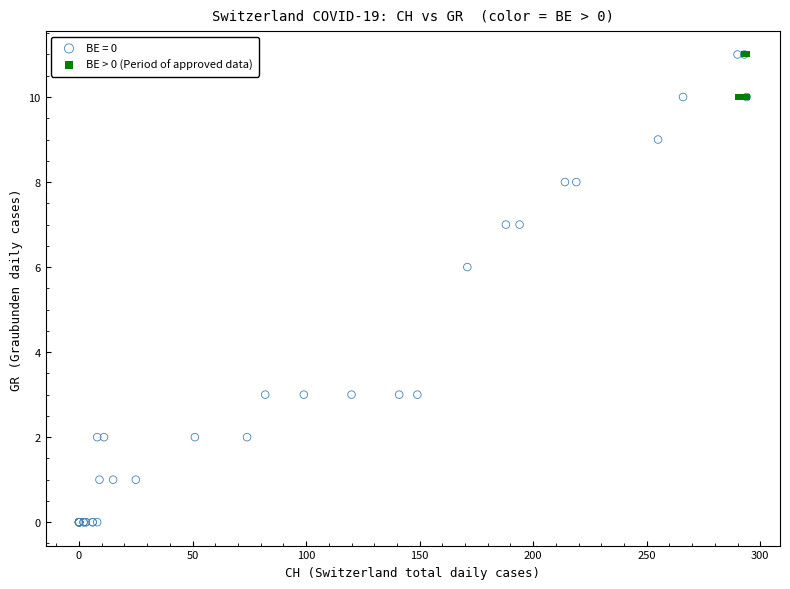

Which series has the widest spread of Y values?

BE = 0